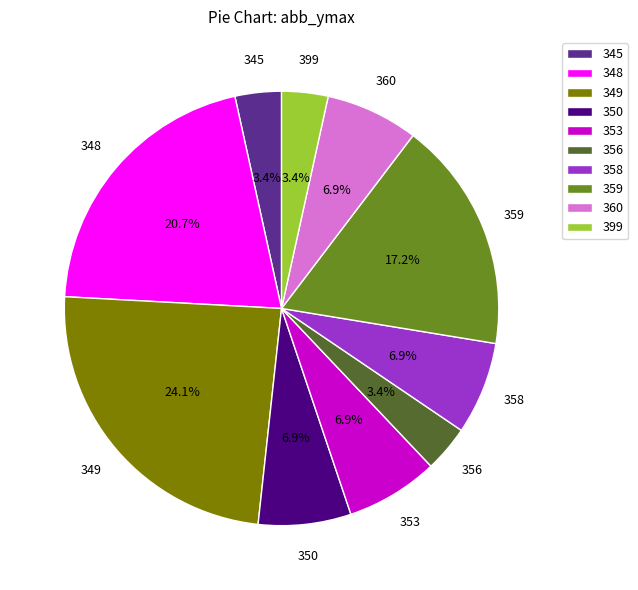

How many slices are in this pie chart?

10